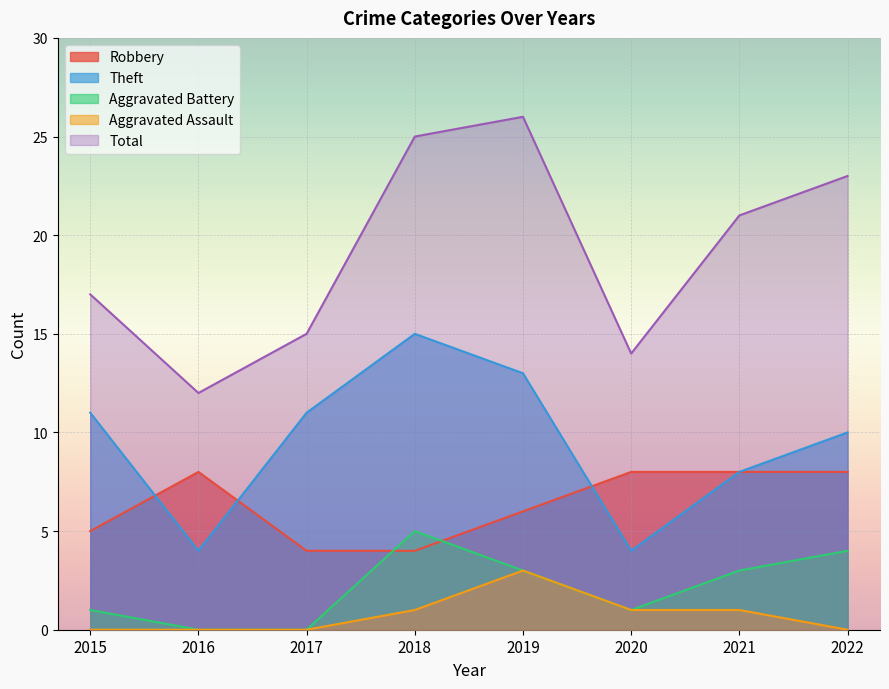

Reading left to right, extract all data points from this chart.

Robbery: 2015=5	2016=8	2017=4	2018=4	2019=6	2020=8	2021=8	2022=8
Theft: 2015=11	2016=4	2017=11	2018=15	2019=13	2020=4	2021=8	2022=10
Aggravated Battery: 2015=1	2016=0	2017=0	2018=5	2019=3	2020=1	2021=3	2022=4
Aggravated Assault: 2015=0	2016=0	2017=0	2018=1	2019=3	2020=1	2021=1	2022=0
Total: 2015=17	2016=12	2017=15	2018=25	2019=26	2020=14	2021=21	2022=23